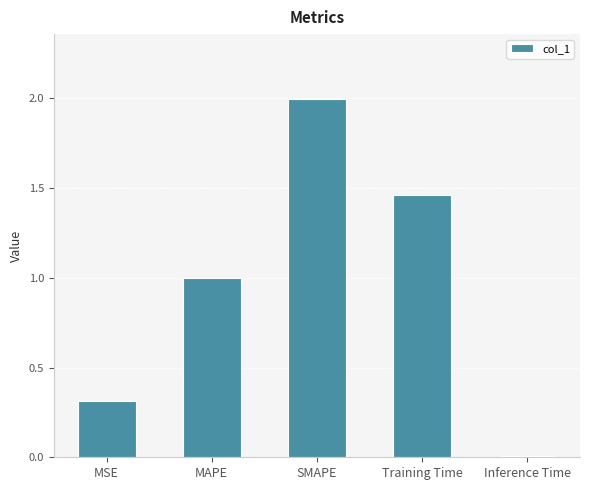

Approximately how many times larger is the value at MAPE compared to Training Time?

0.7